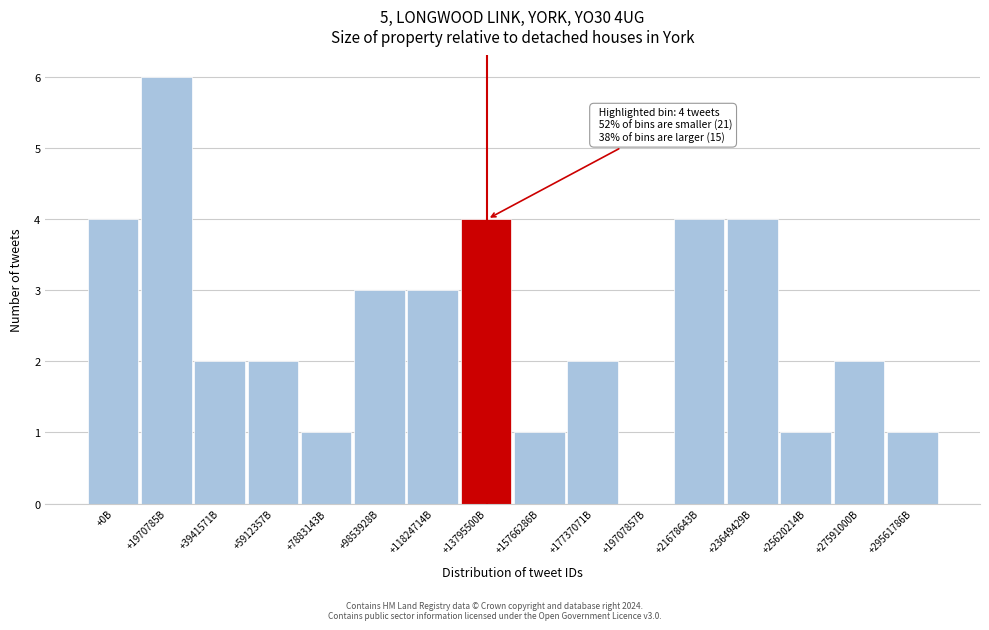

Reading right to left, what are all the values shown in this chart?

+29561786B=1	+27591000B=2	+25620214B=1	+23649429B=4	+21678643B=4	+19707857B=0	+17737071B=2	+15766286B=1	+13795500B=4	+11824714B=3	+9853928B=3	+7883143B=1	+5912357B=2	+3941571B=2	+1970785B=6	+0B=4